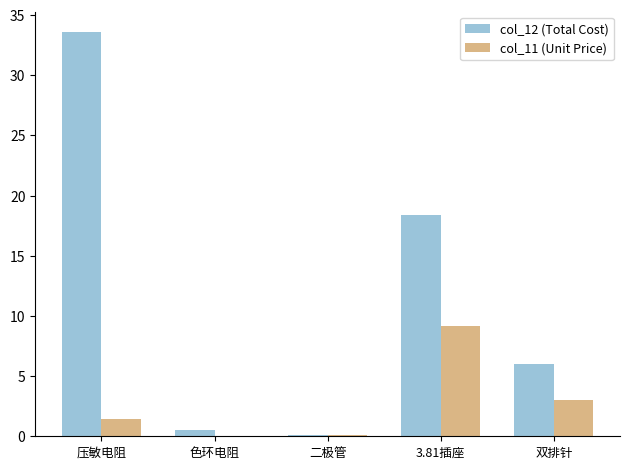

How many groups of bars are there?

5